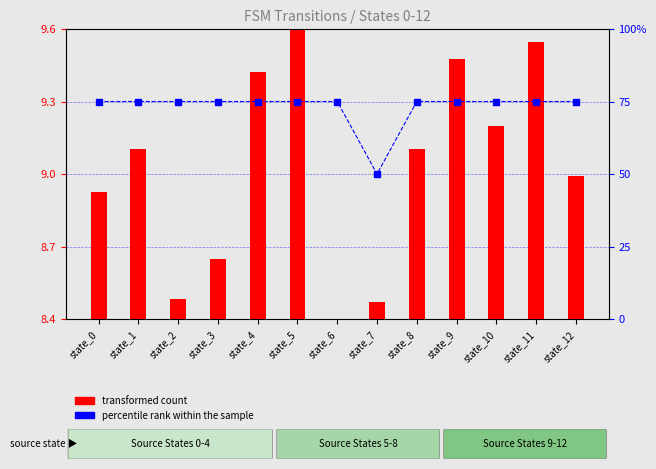

Between state_5 and state_6, which series saw the biggest shift?

transformed count